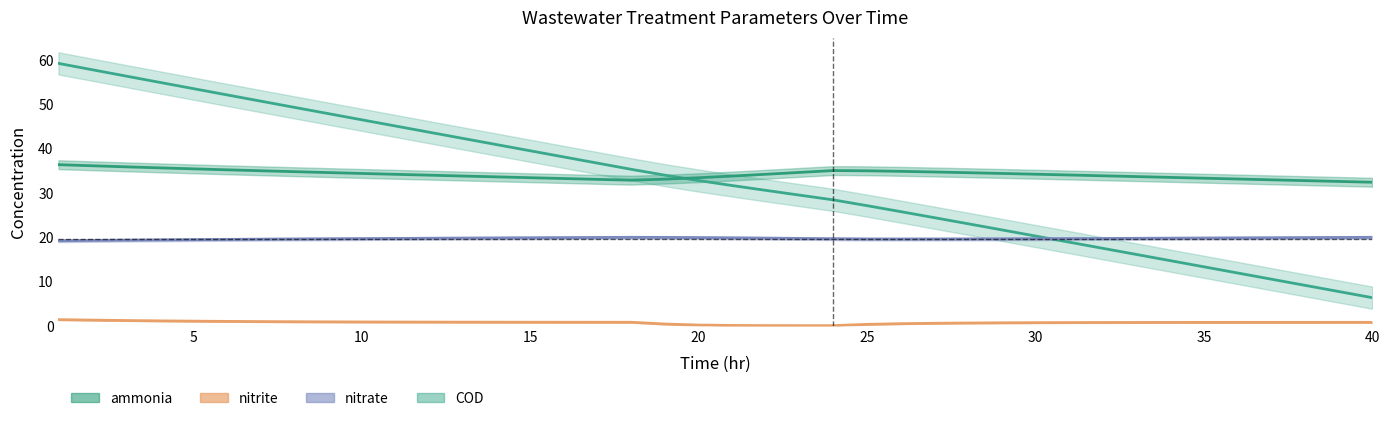

Which has a higher value, 30 or 20?

20